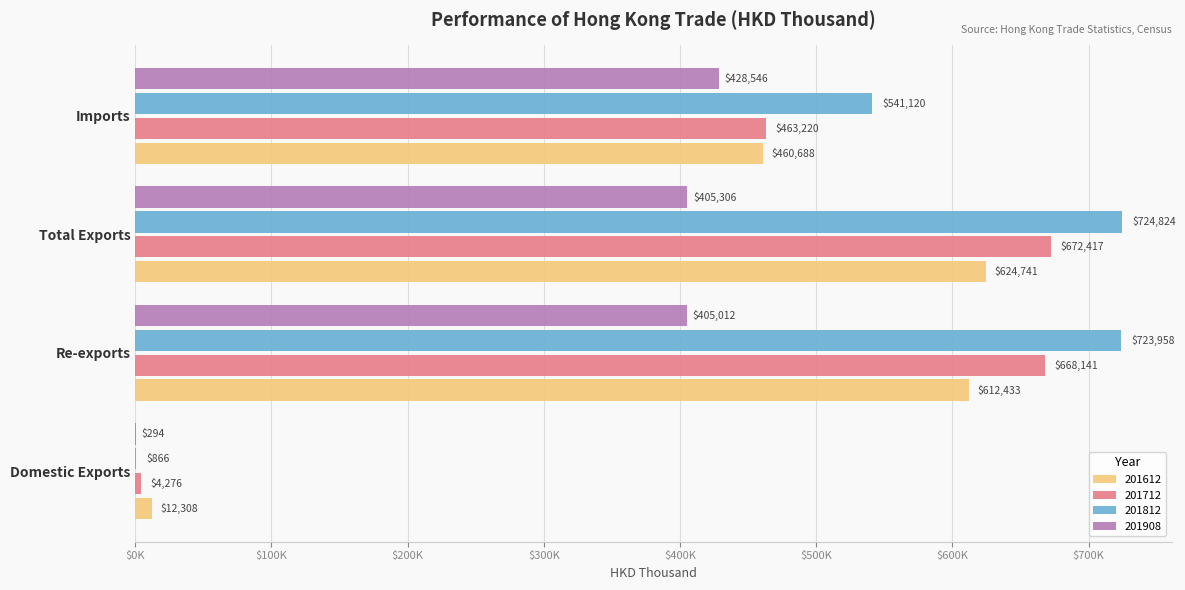

What are all the series names shown in the legend?

201612, 201712, 201812, 201908